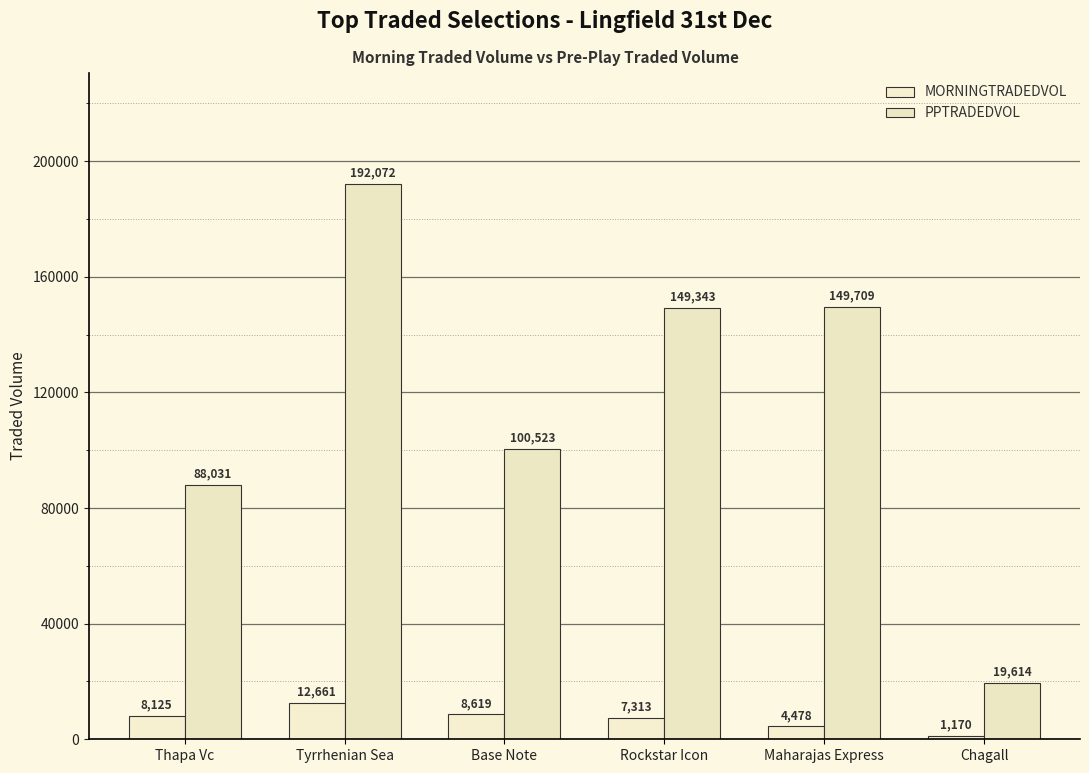

Between Tyrrhenian Sea and Base Note, which series saw the biggest shift?

PPTRADEDVOL